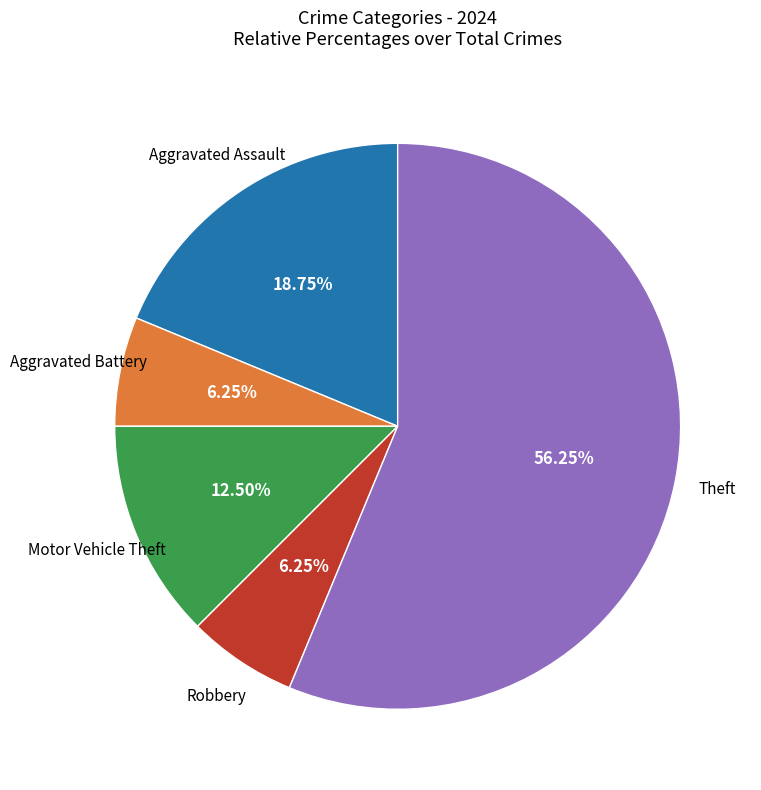

Is there a majority slice in this chart?

Yes